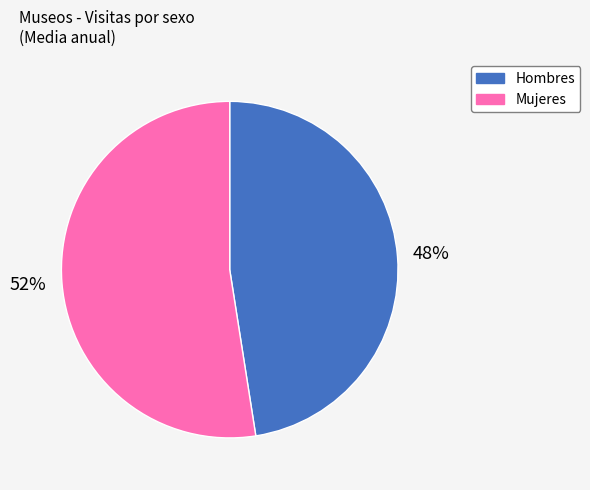

Approximately how many times larger is the value at Hombres compared to Mujeres?

0.9